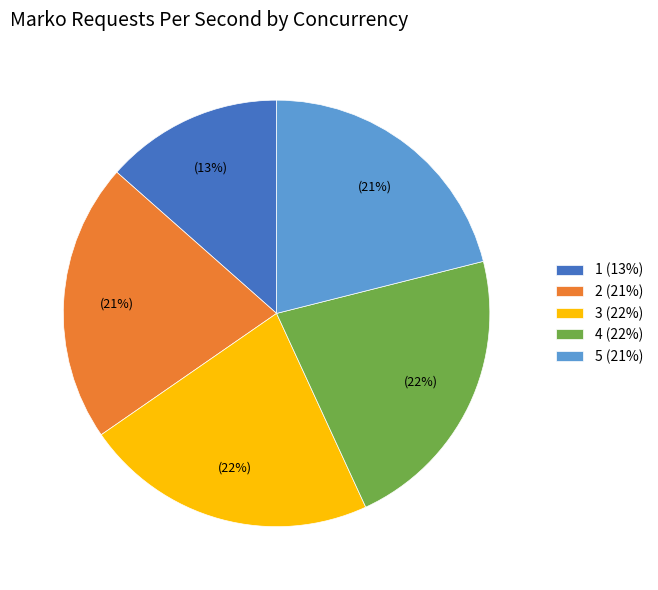

Is it true that 3 (22%) is 14% of the pie?

False